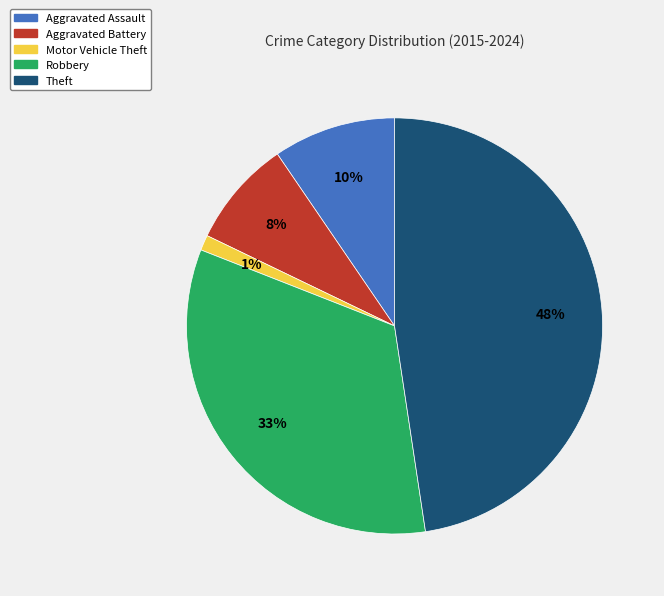

What is the smallest slice in the pie chart?

Motor Vehicle Theft